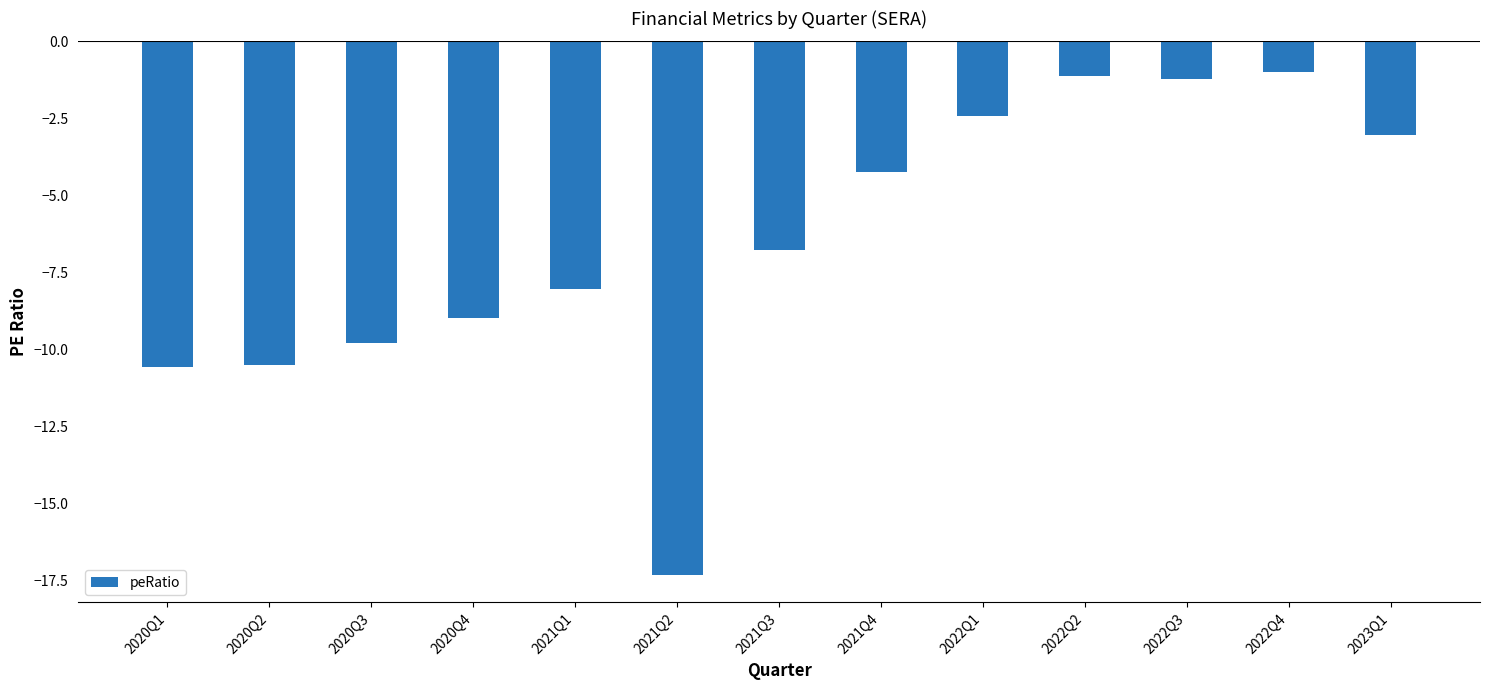

How many values are below -6?

7